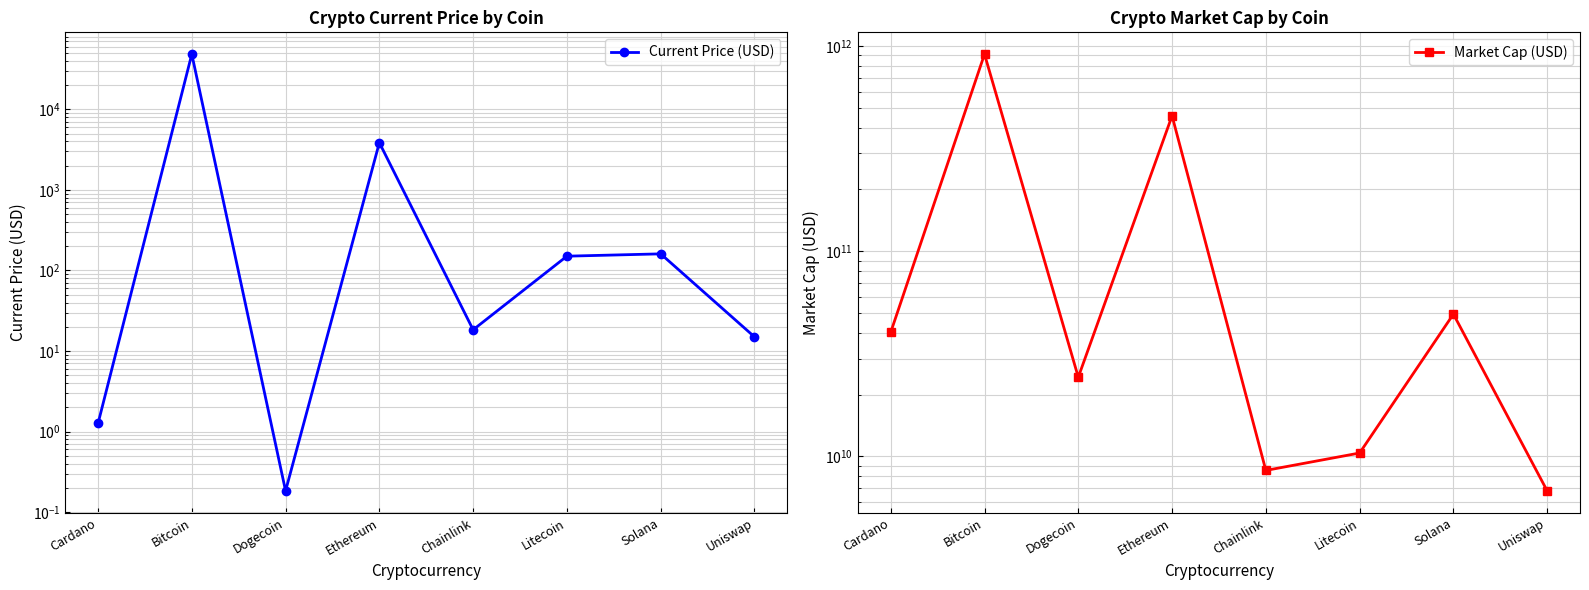

Where does the Current Price (USD) series first go above 150?

Bitcoin